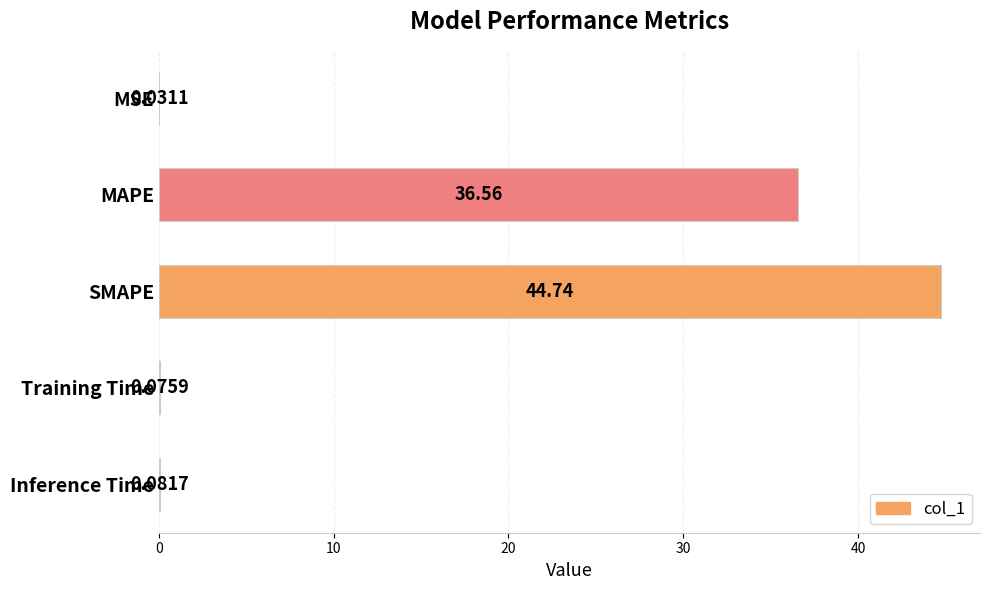

What is the change in value from MAPE to SMAPE?

+8.2